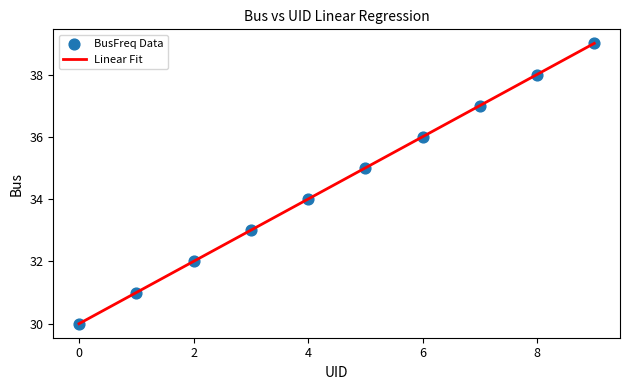

What is the range of Y values (max minus min)?

9